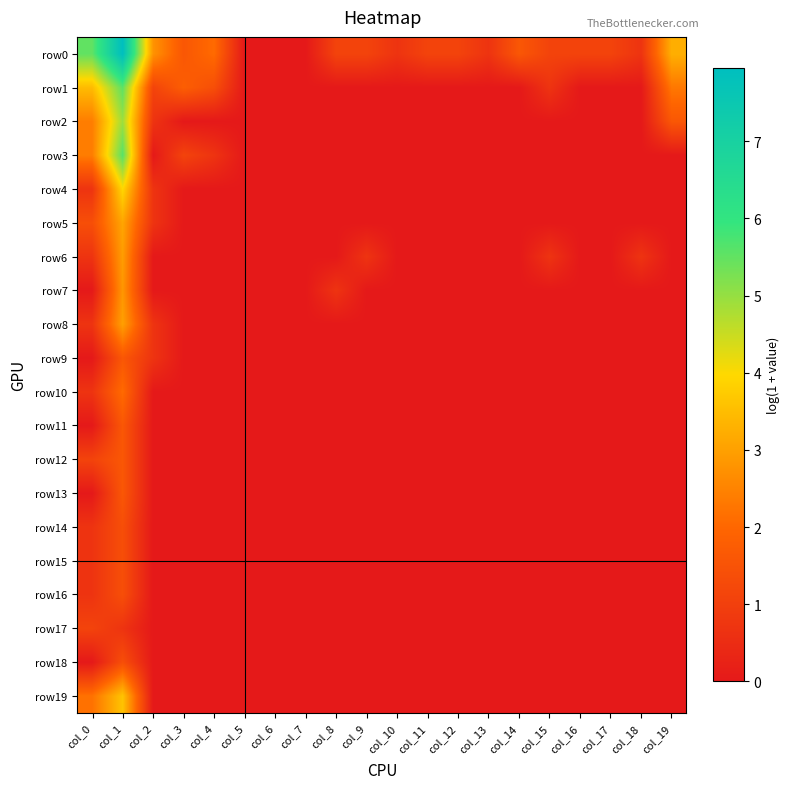

Rank the series by their maximum value, from lowest to highest.

row17, row14, row15, row16, row18, row9, row11, row12, row13, row10, row7, row6, row8, row5, row19, row4, row2, row1, row3, row0